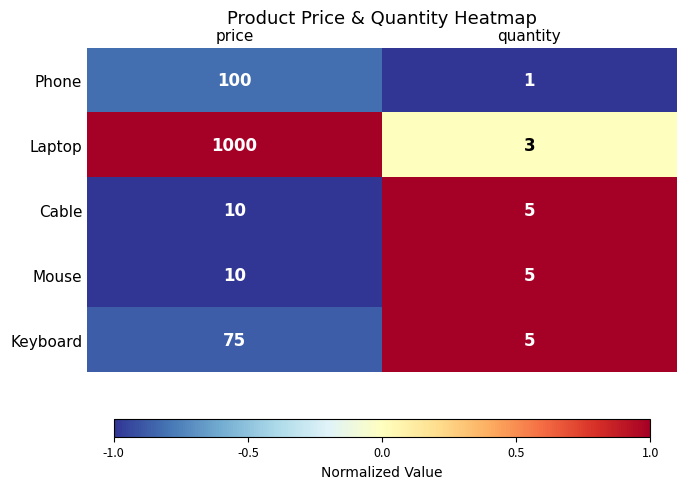

Reading left to right, list all the values displayed in this chart.

Phone: price=100	quantity=1
Laptop: price=1000	quantity=3
Cable: price=10	quantity=5
Mouse: price=10	quantity=5
Keyboard: price=75	quantity=5